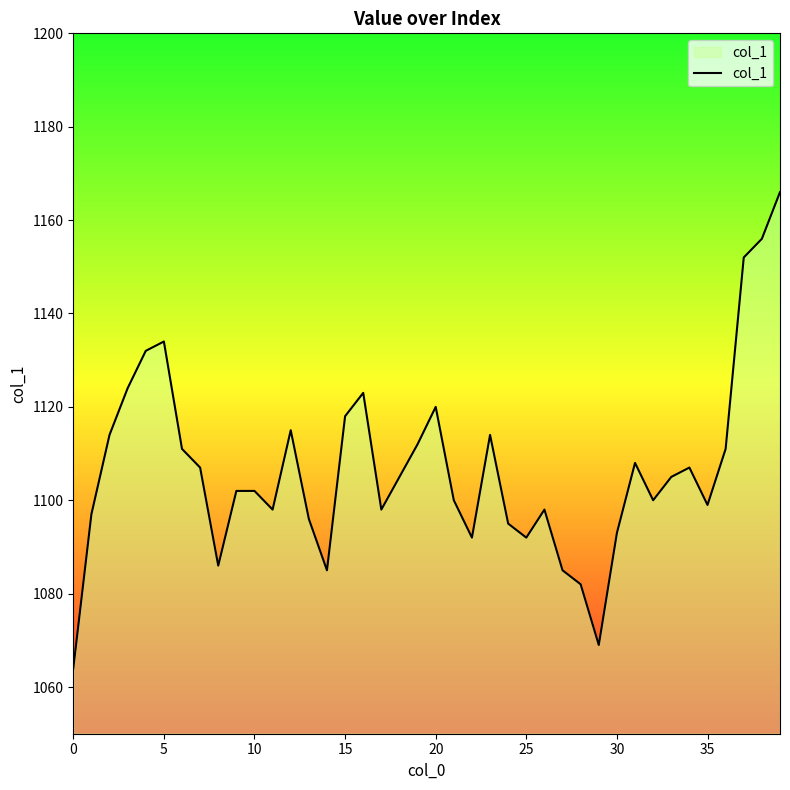

What is the greatest value displayed?

1166